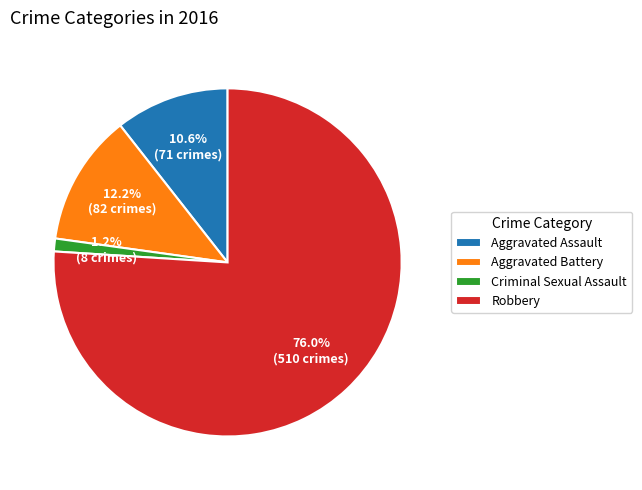

Approximately how many times larger is the value at Robbery compared to Aggravated Assault?

7.2